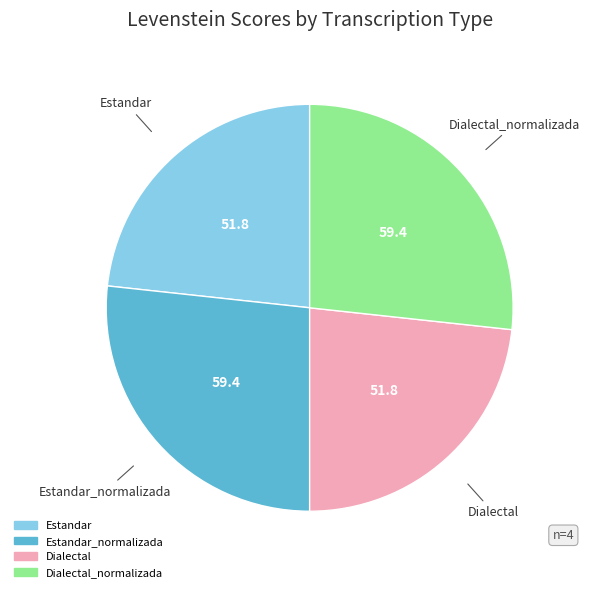

Is there any slice that represents more than half of the pie?

No